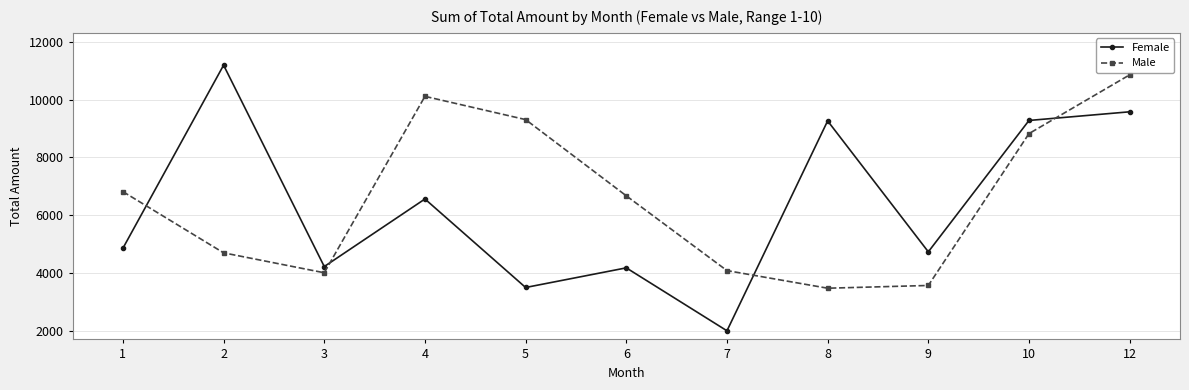

At which category is the sum across all series the highest?

12